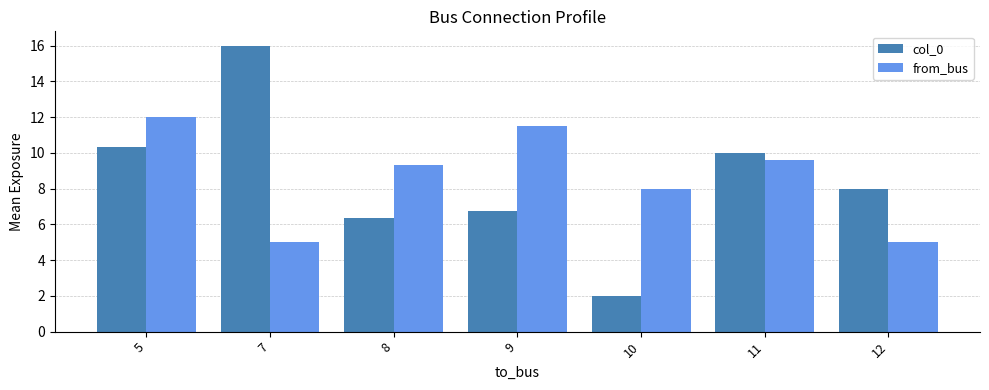

True or false: col_0 has a value of 6.3 at 8.

True